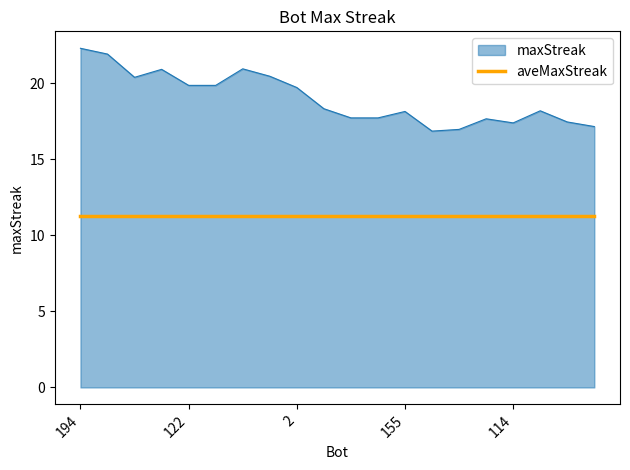

Does the chart have visible grid lines?

No